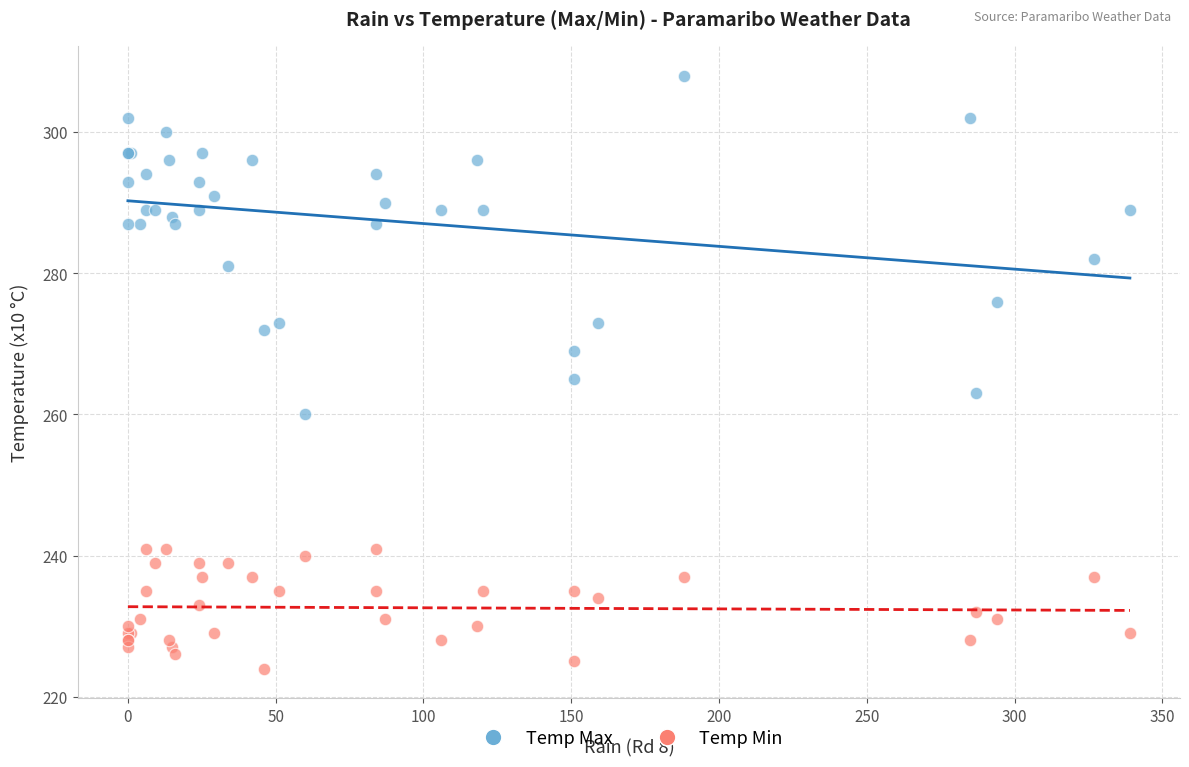

Across all series, what Y value is closest to 266?

265